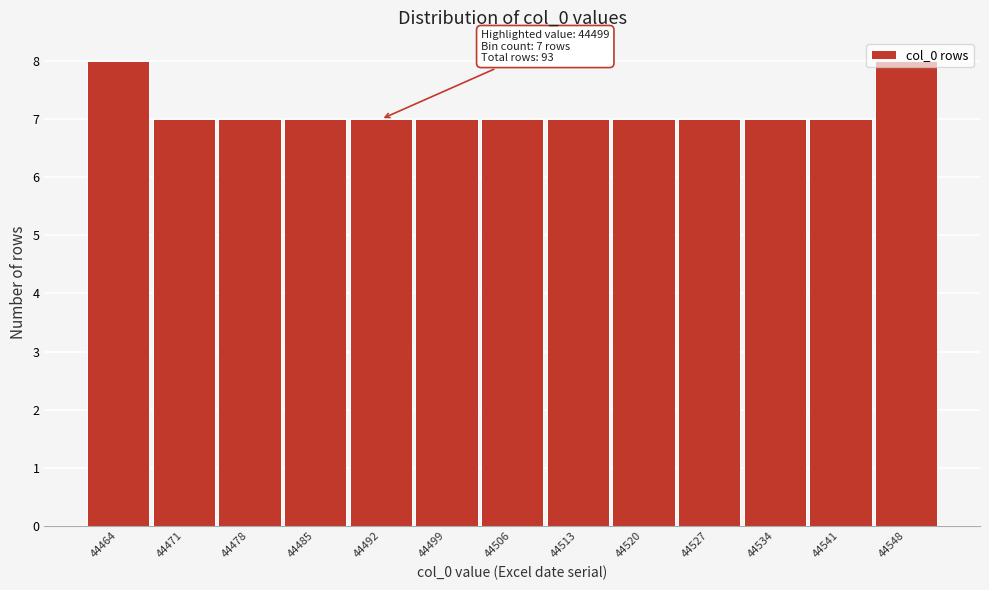

What is the value of the 12th bar from the left?

7